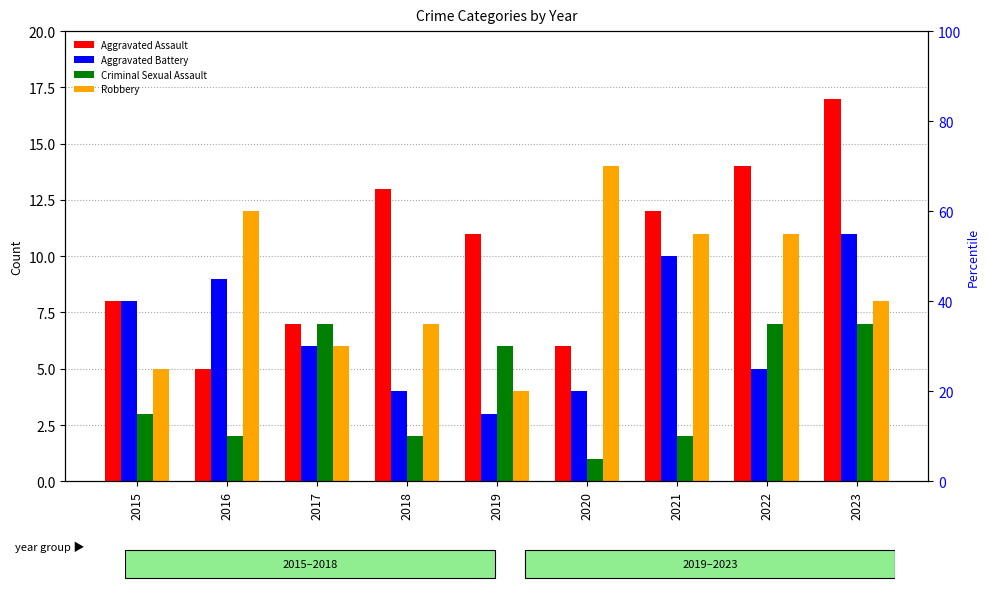

Reading left to right, list all the values displayed in this chart.

Aggravated Assault: 2015=8	2016=5	2017=7	2018=13	2019=11	2020=6	2021=12	2022=14	2023=17
Aggravated Battery: 2015=8	2016=9	2017=6	2018=4	2019=3	2020=4	2021=10	2022=5	2023=11
Criminal Sexual Assault: 2015=3	2016=2	2017=7	2018=2	2019=6	2020=1	2021=2	2022=7	2023=7
Robbery: 2015=5	2016=12	2017=6	2018=7	2019=4	2020=14	2021=11	2022=11	2023=8